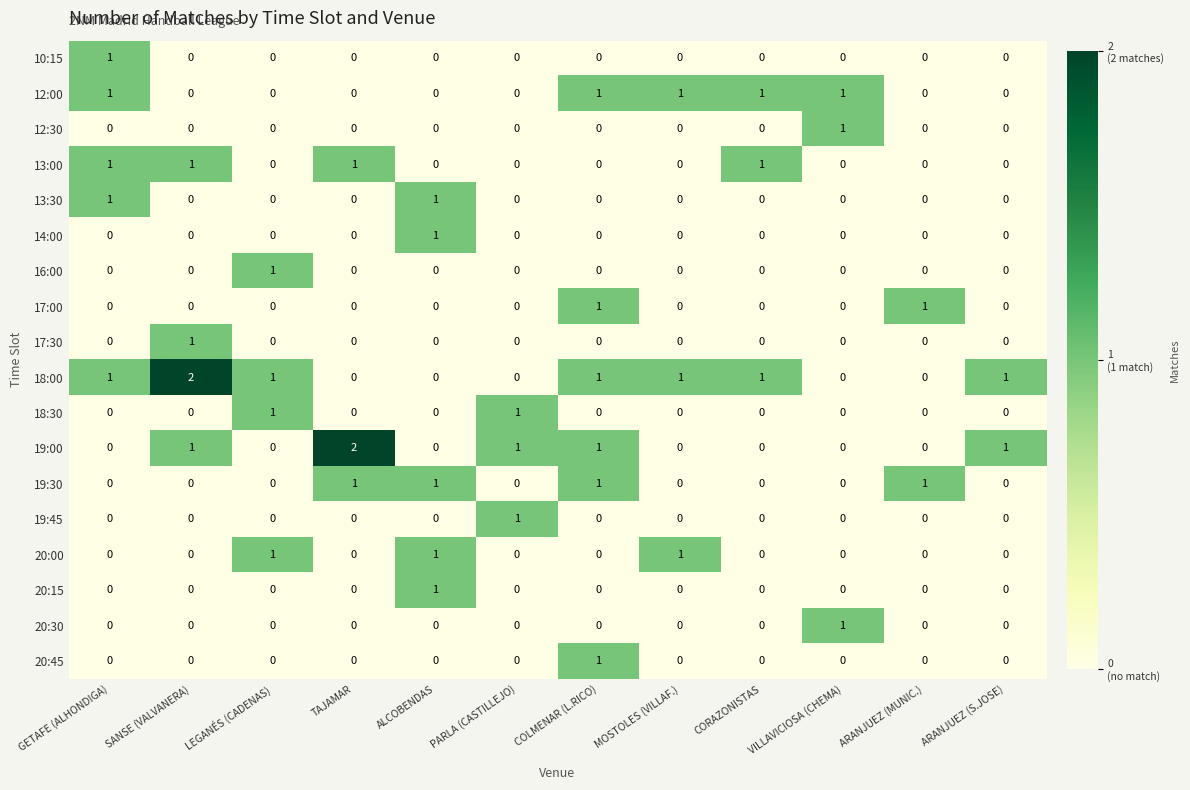

The value of 13:00 at SANSE (VALVANERA) is 0. True or false?

False